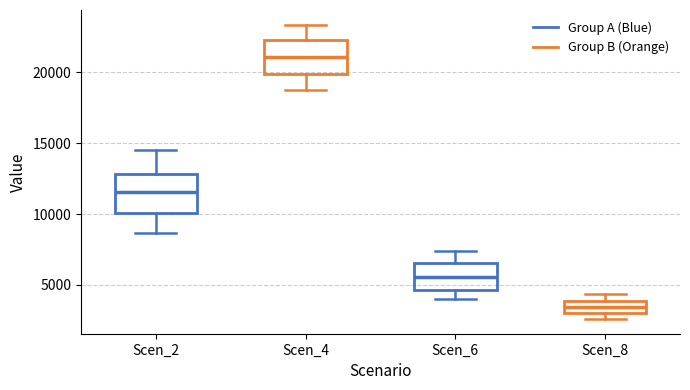

Which box has the highest median line?

Scen_4